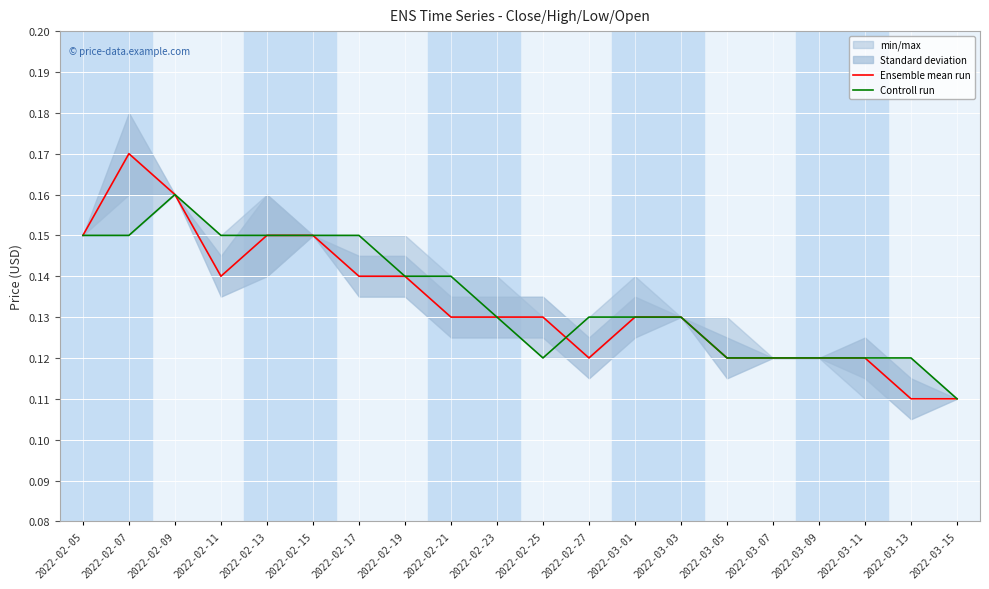

Count the number of categories in the chart.

20